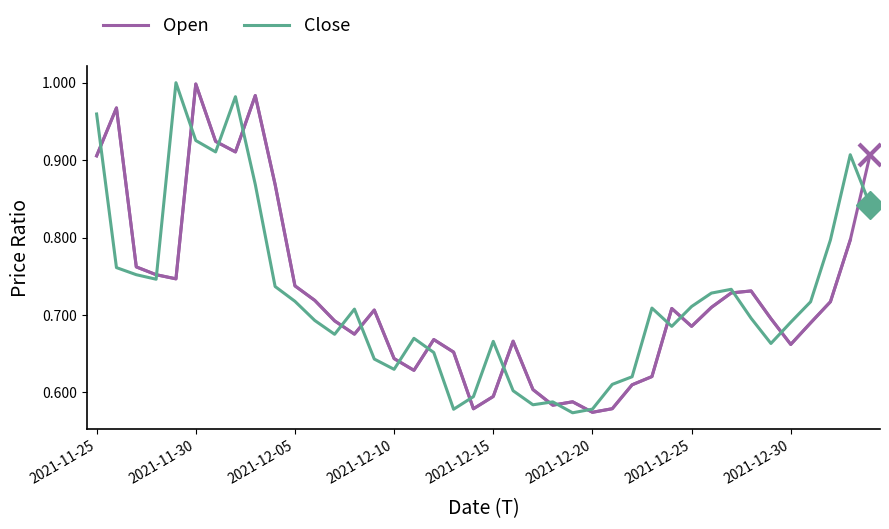

How many times do Open and Close cross each other?

19